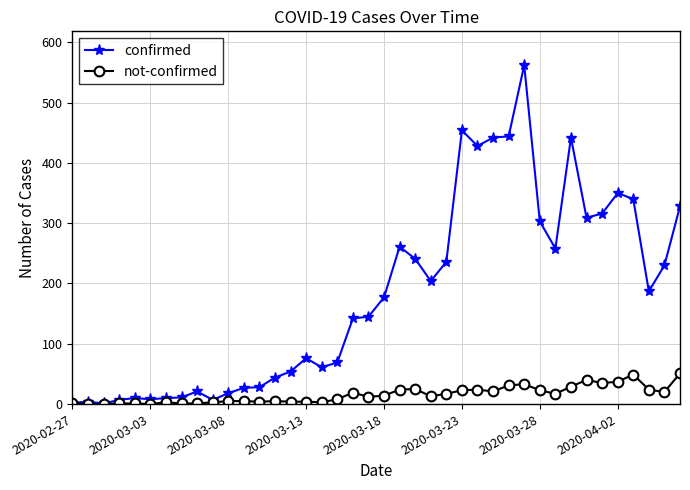

What is the maximum value shown in the chart?

562